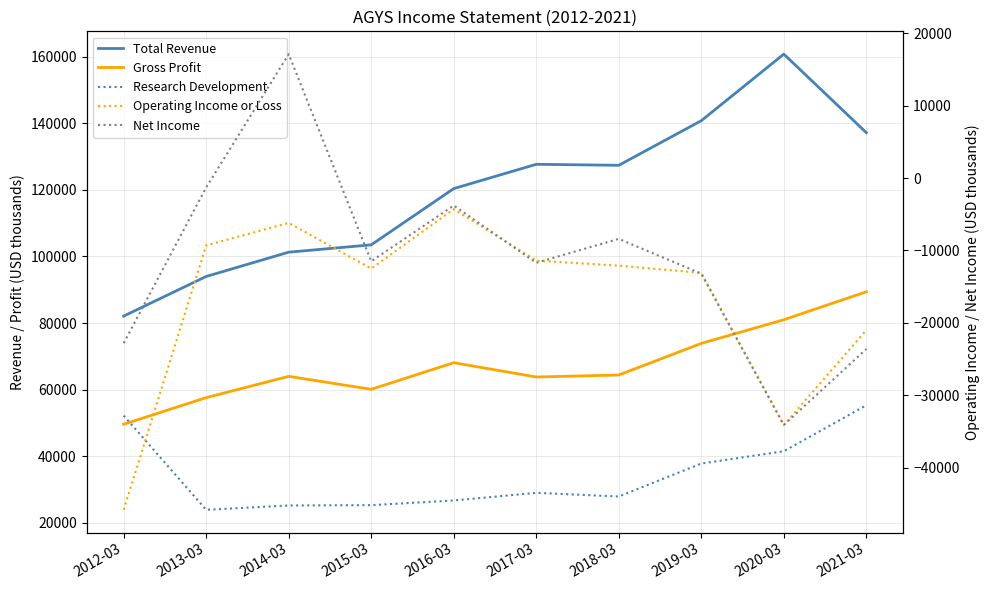

Which label corresponds to the smallest value in the chart?

2012-03